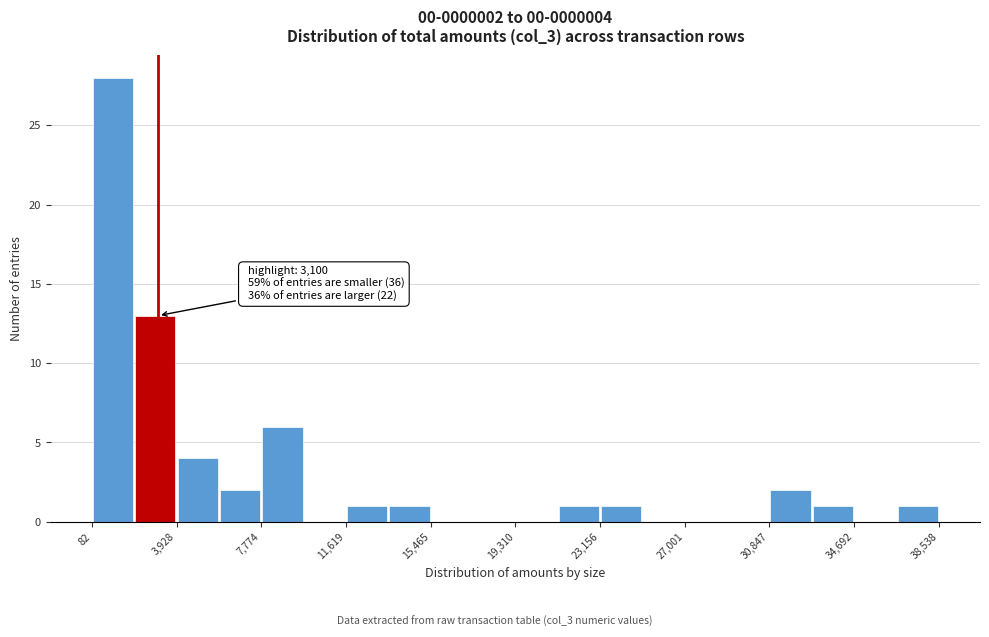

Read against the x-axis, roughly where is the centre of the tallest bar?

1000